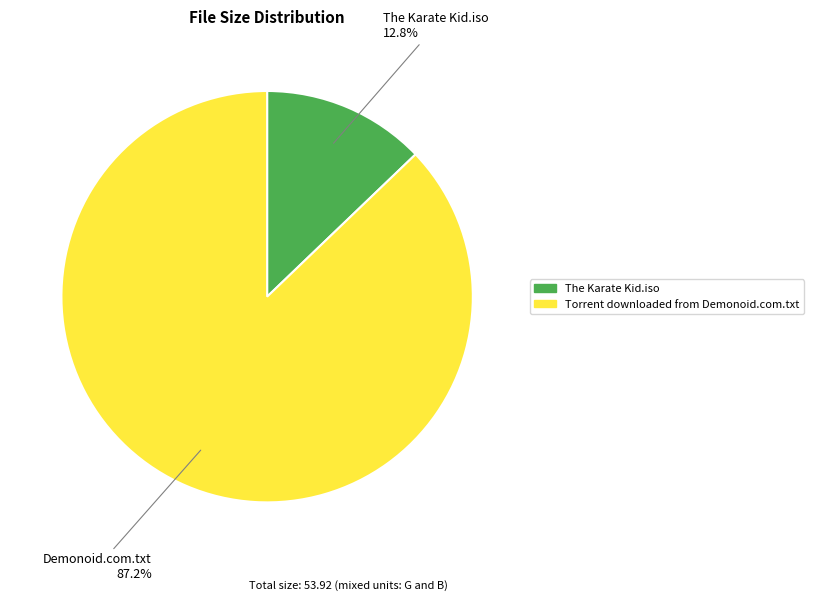

What is the largest slice in the pie chart?

Torrent downloaded from Demonoid.com.txt